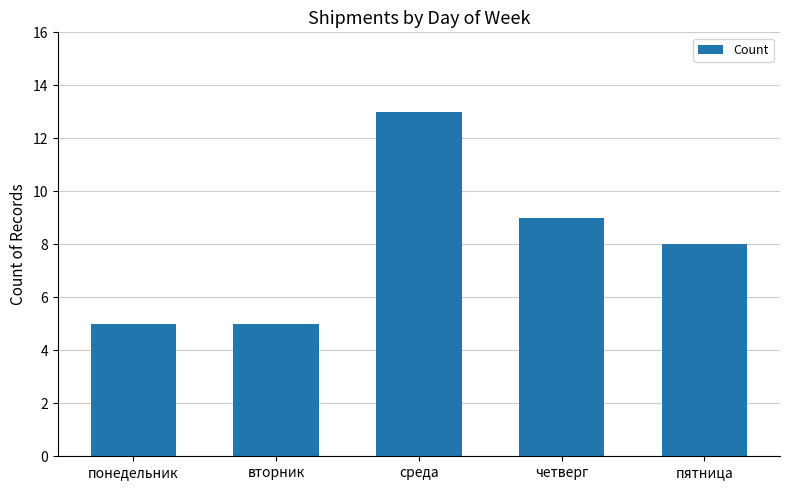

What is the difference between the second highest and minimum values?

4